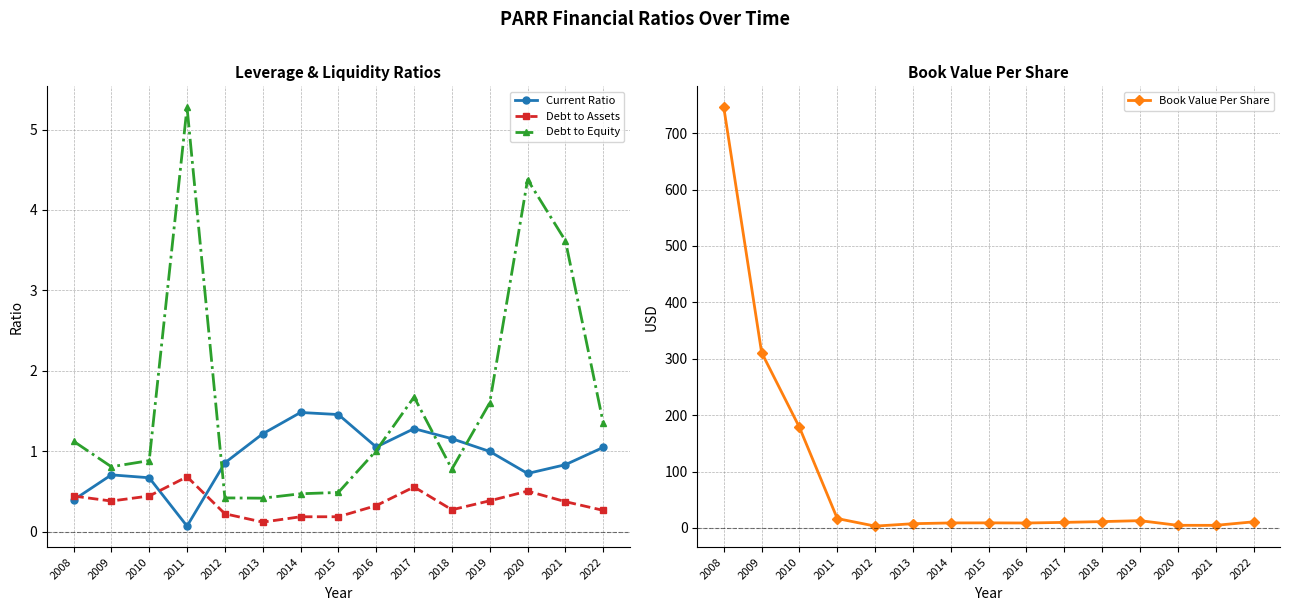

In Debt to Assets, how many points are higher than both neighbors (excluding endpoints)?

3